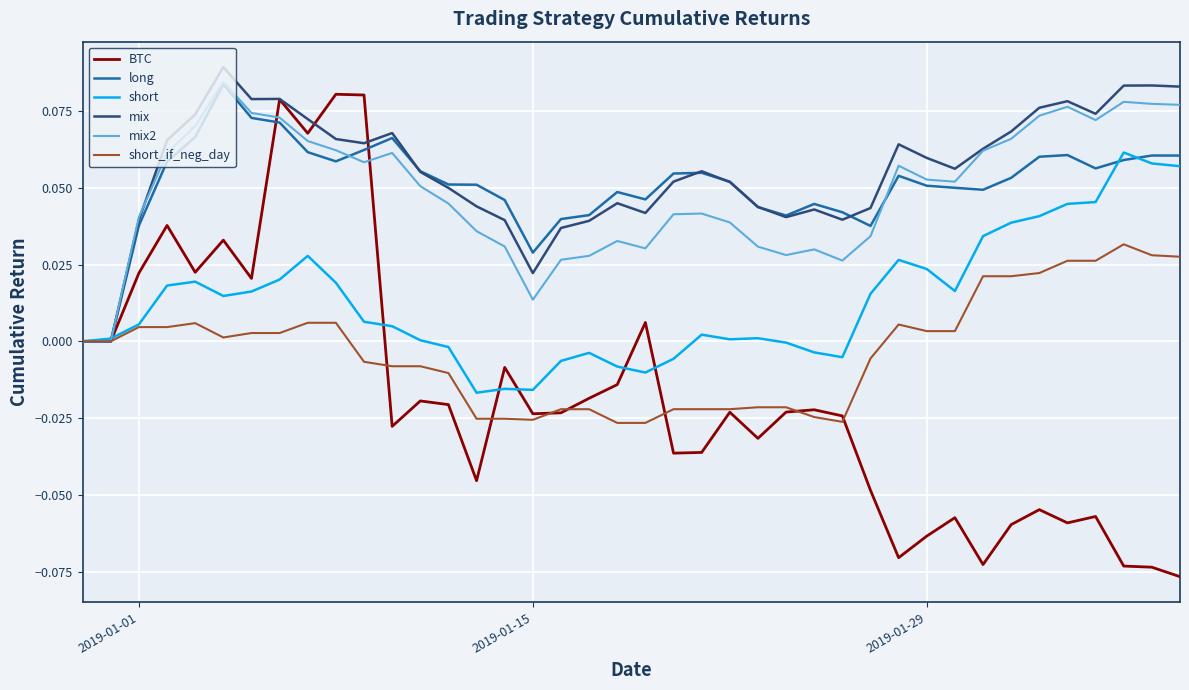

Which series has the largest range (max minus min)?

BTC